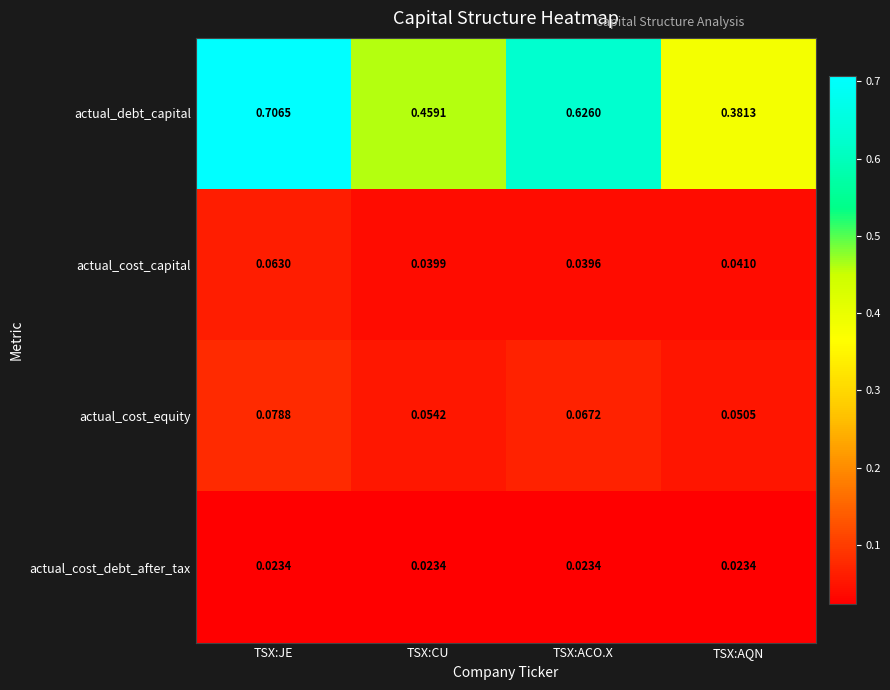

Between TSX:JE and TSX:AQN, which series saw the biggest shift?

actual_debt_capital